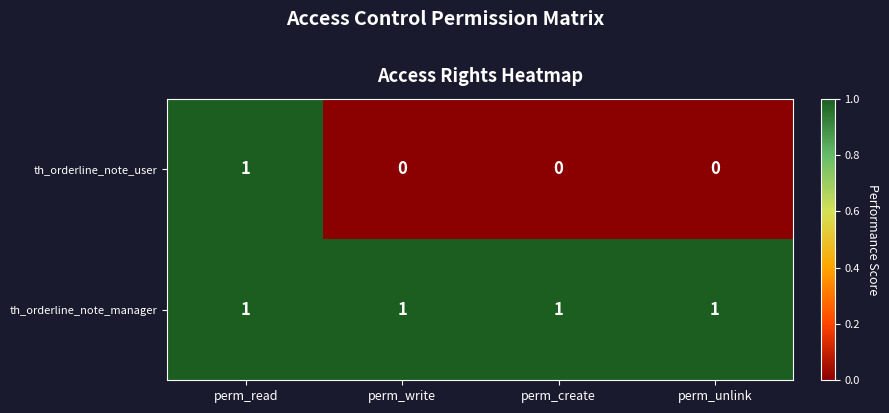

Which series has the widest spread of values?

th_orderline_note_user